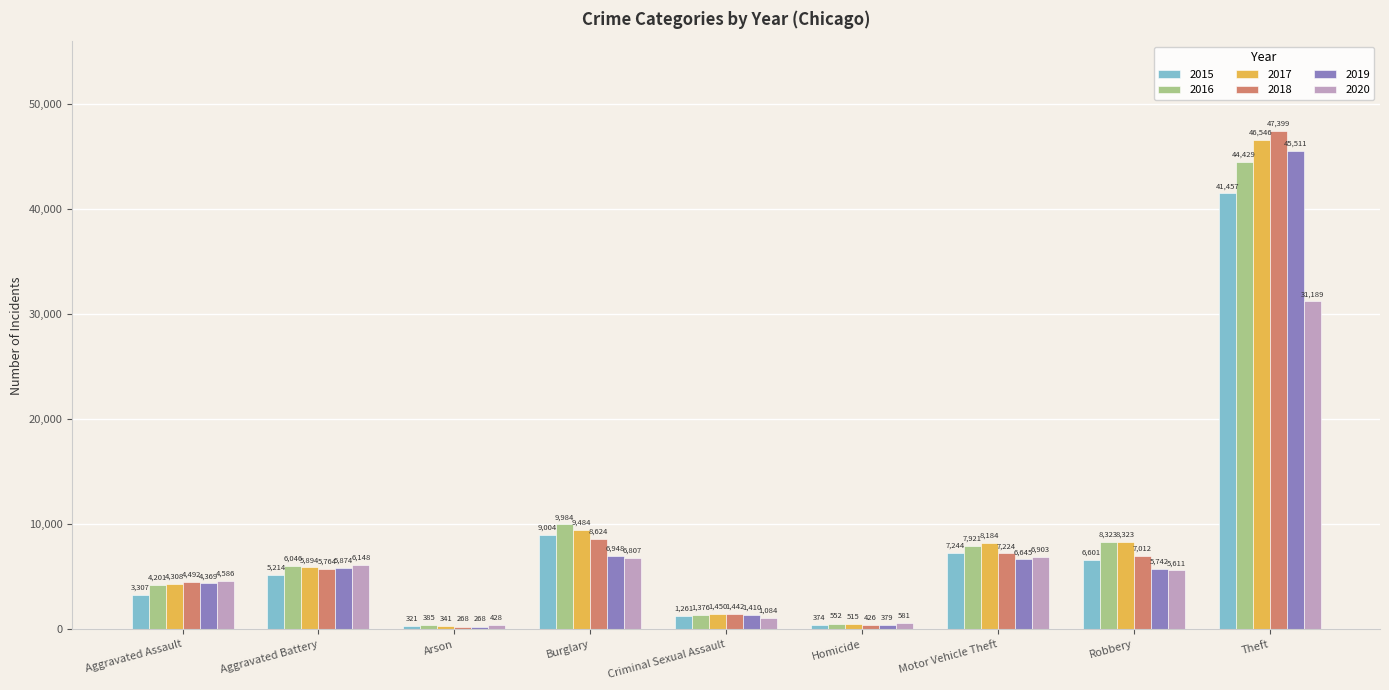

Which series has the widest spread of values?

2018